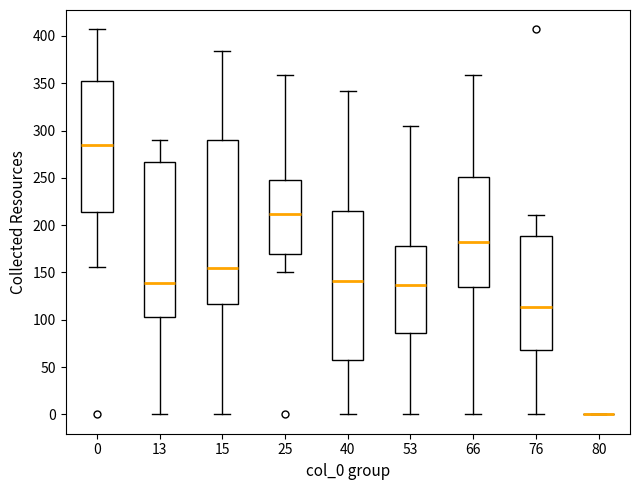

Where is the lower edge of the box at x = 15 on the y-axis? The values are not printed on the chart, so give them approximately, as read against the axis.

115